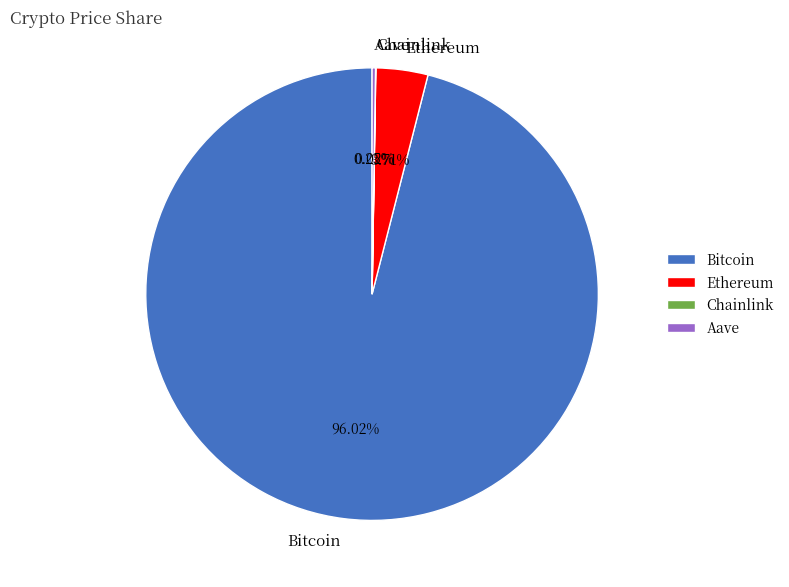

What is the largest slice in the pie chart?

Bitcoin